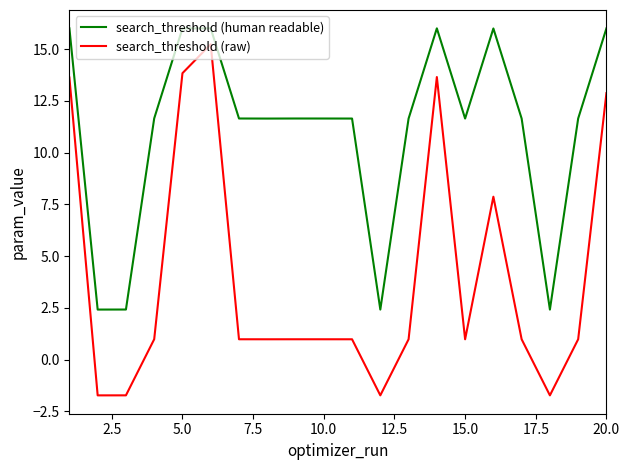

Which series has the largest total across all categories?

search_threshold (human readable)